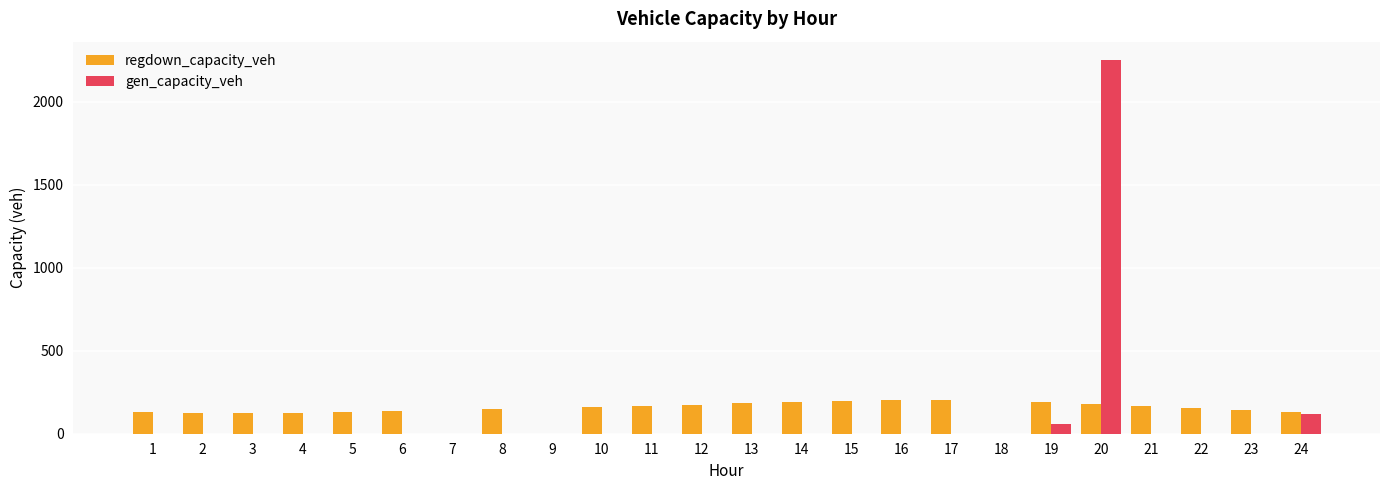

The value of gen_capacity_veh at 19 is 59.5. True or false?

True